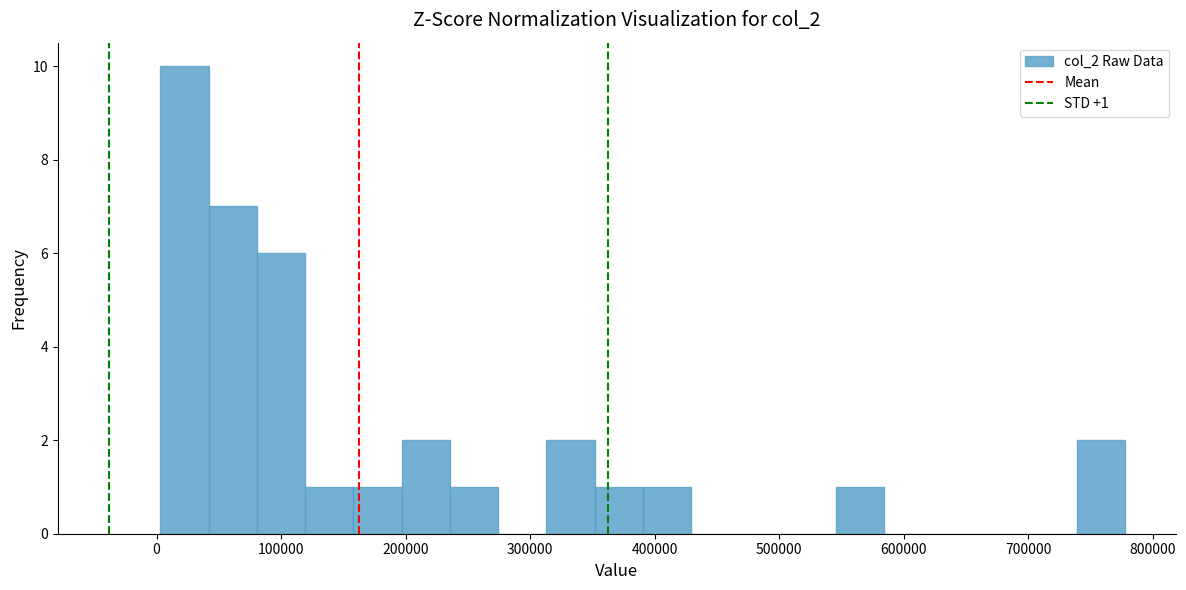

Around what value on the x-axis is the tallest bar? Give the approximate position of its centre, as read against the axis.

20000